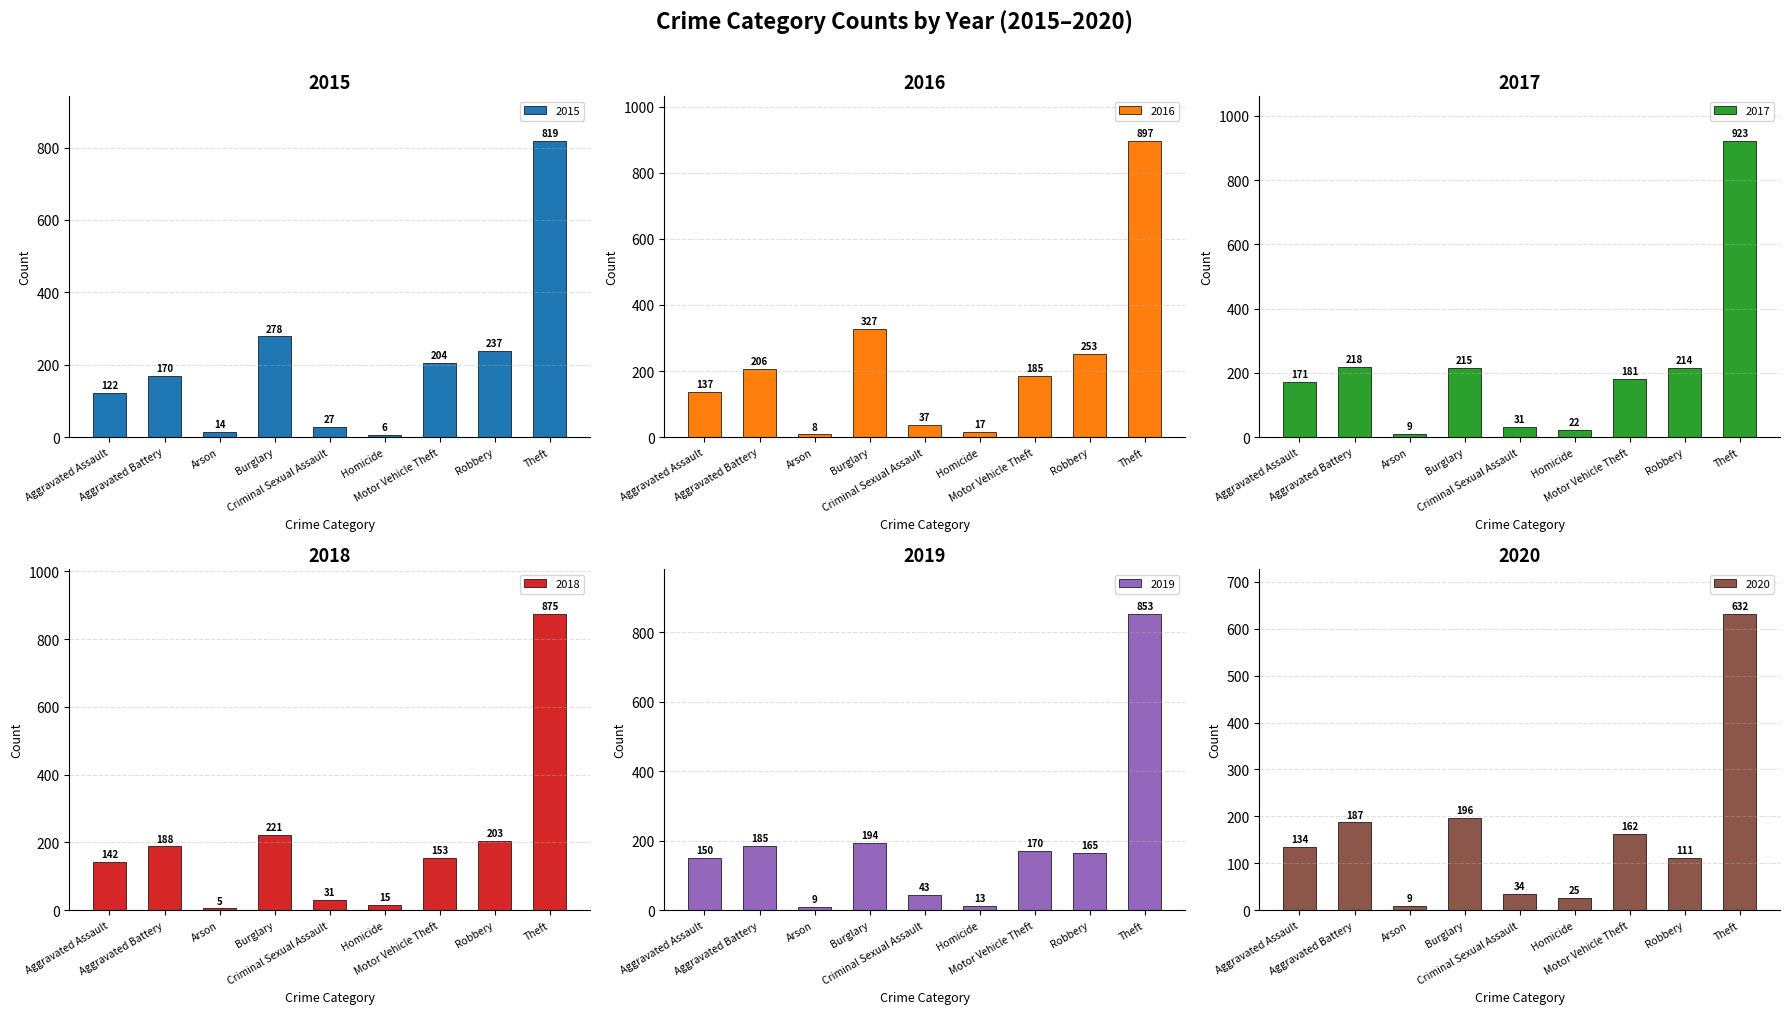

Rank the categories by 2018 value from lowest to highest.

Arson, Homicide, Criminal Sexual Assault, Aggravated Assault, Motor Vehicle Theft, Aggravated Battery, Robbery, Burglary, Theft